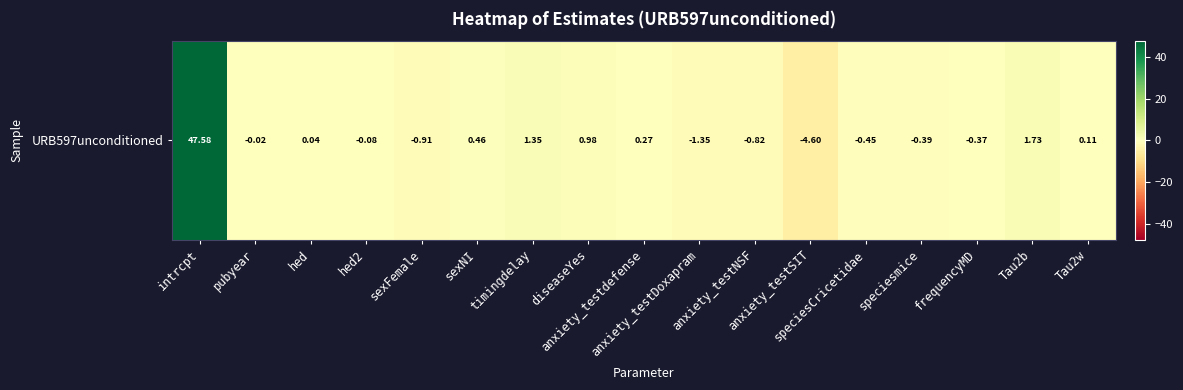

How many values are below zero?

9